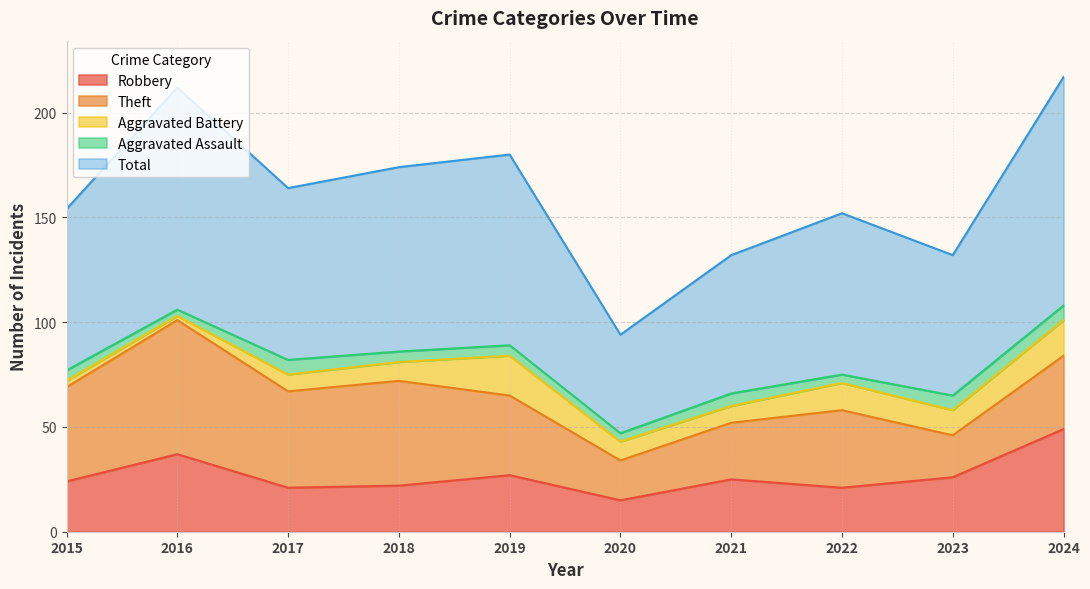

True or false: Robbery has more than 0 interior local peaks.

True